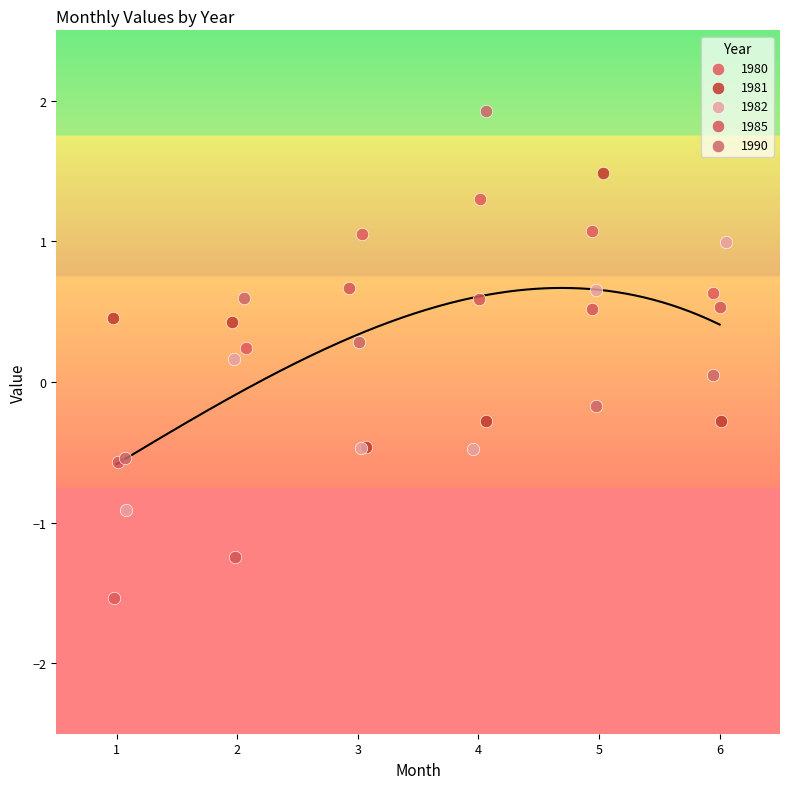

Which series has the widest spread of Y values?

1980